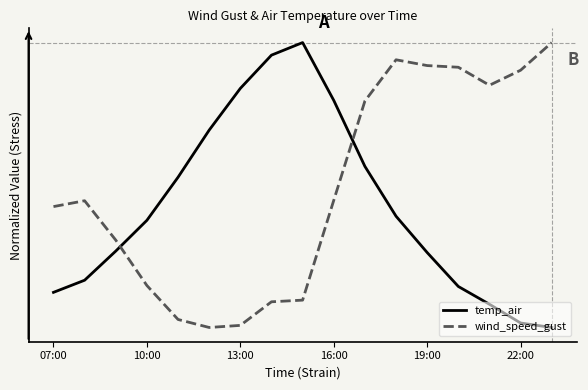

Does the chart have visible grid lines?

No